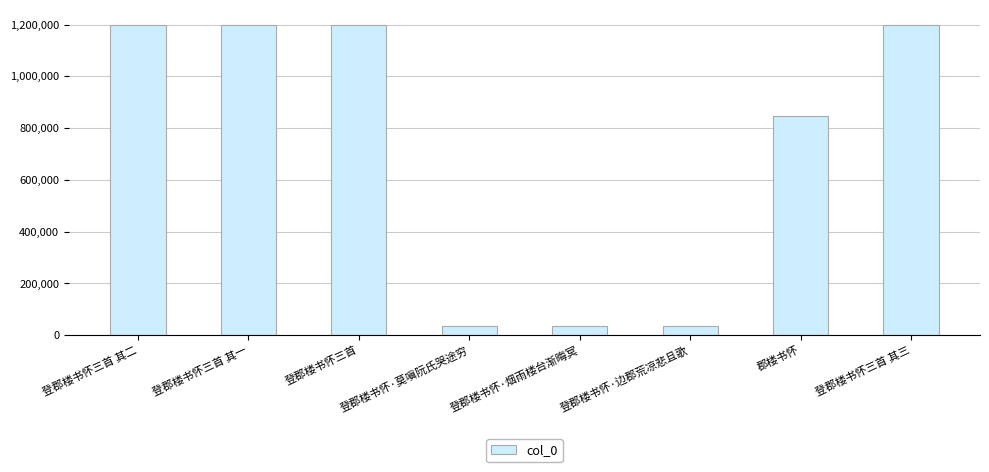

What is the change in value from 登郡楼书怀三首 to 登郡楼书怀·边郡荒凉悲且歌?

-1161052